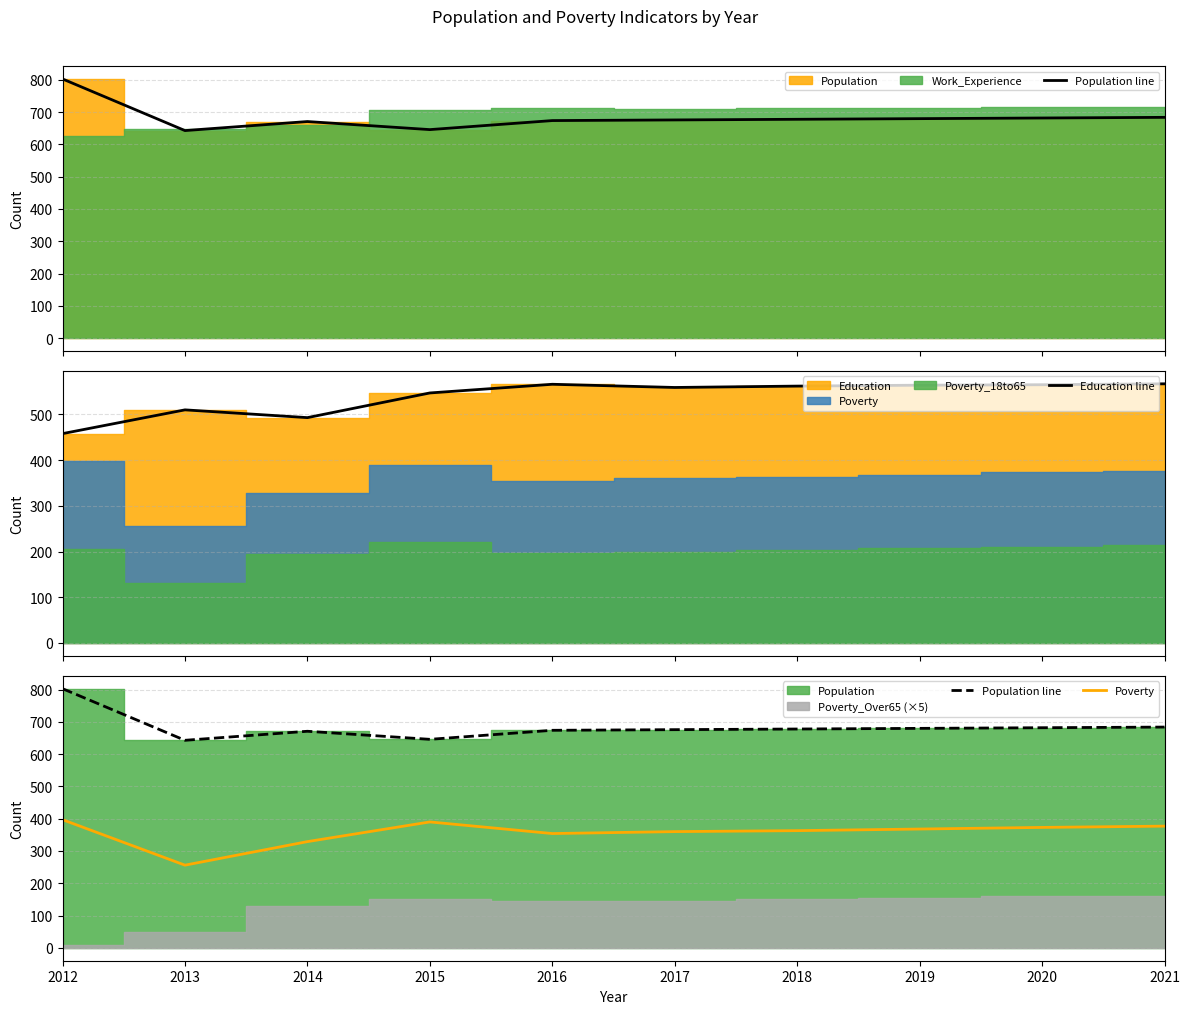

Where is the first local minimum for Population line?

2013